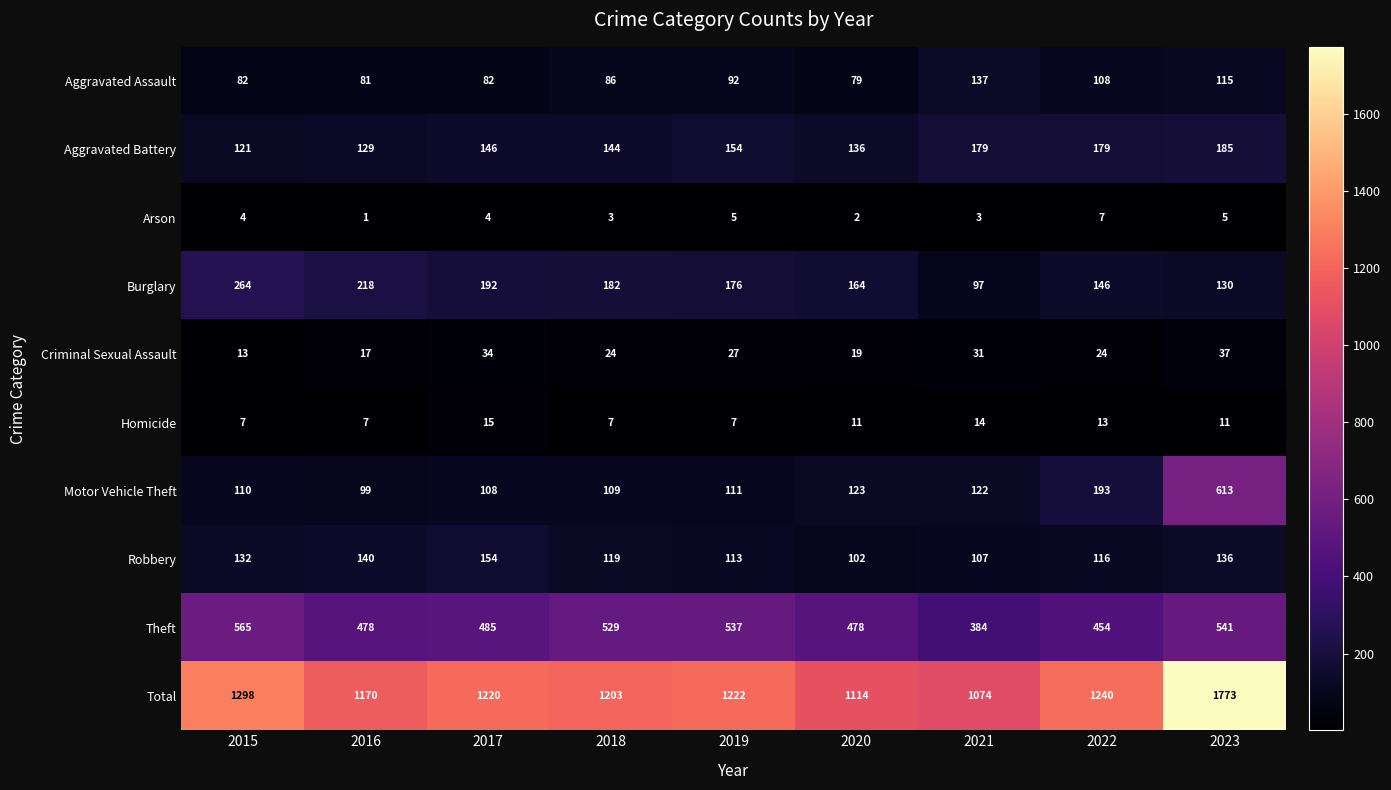

Count the number of data series in this chart.

10